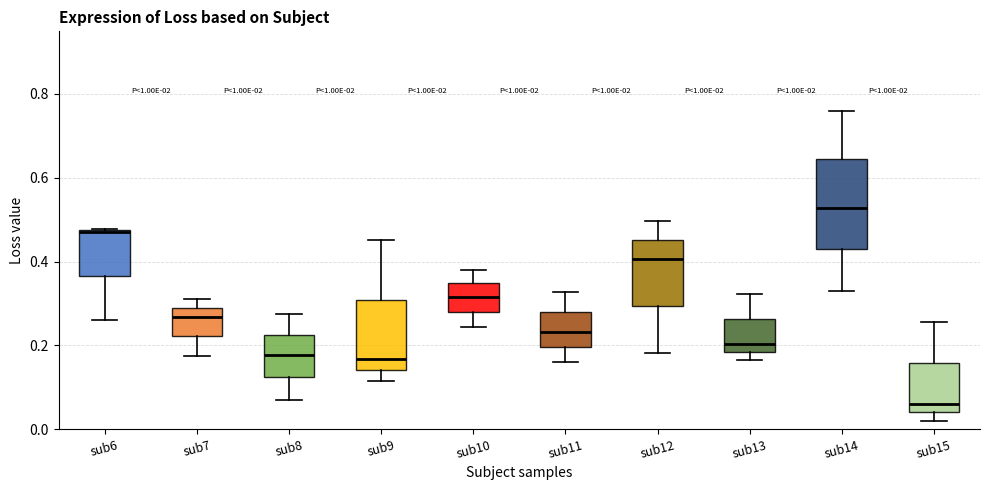

Which box is the tallest, from its lower edge to its upper edge?

sub14